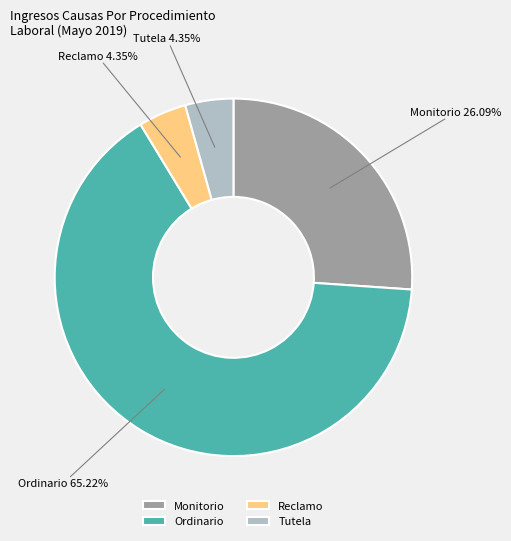

Which category has the biggest portion of the pie?

Ordinario